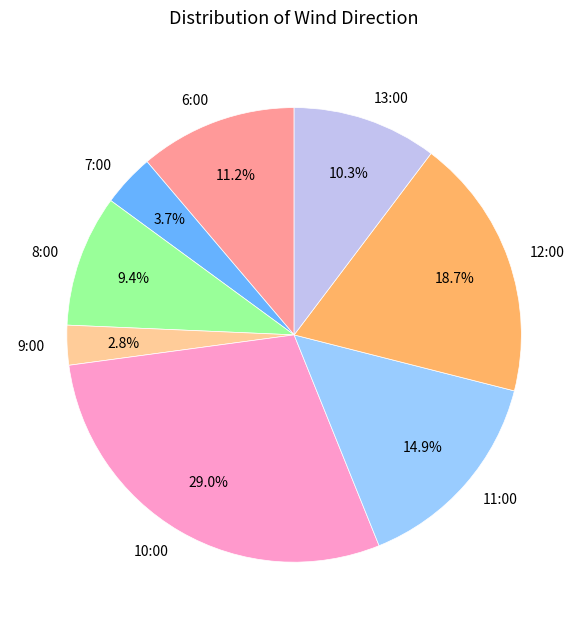

What portion of the pie excludes 10:00?

71.0%